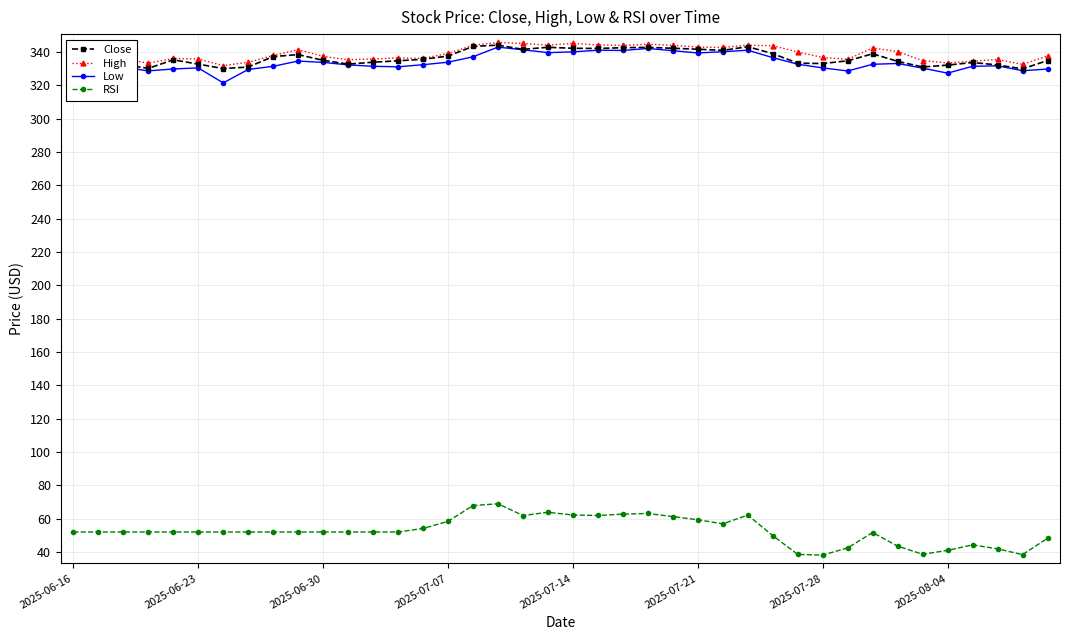

Which series has the largest range (max minus min)?

RSI